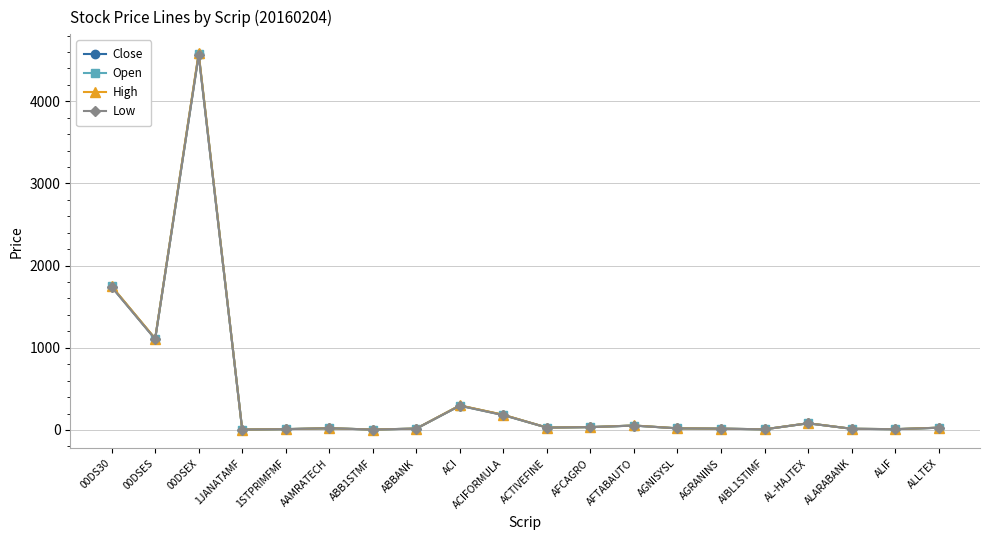

Is it true that Close equals 334.1 at 00DSES?

False